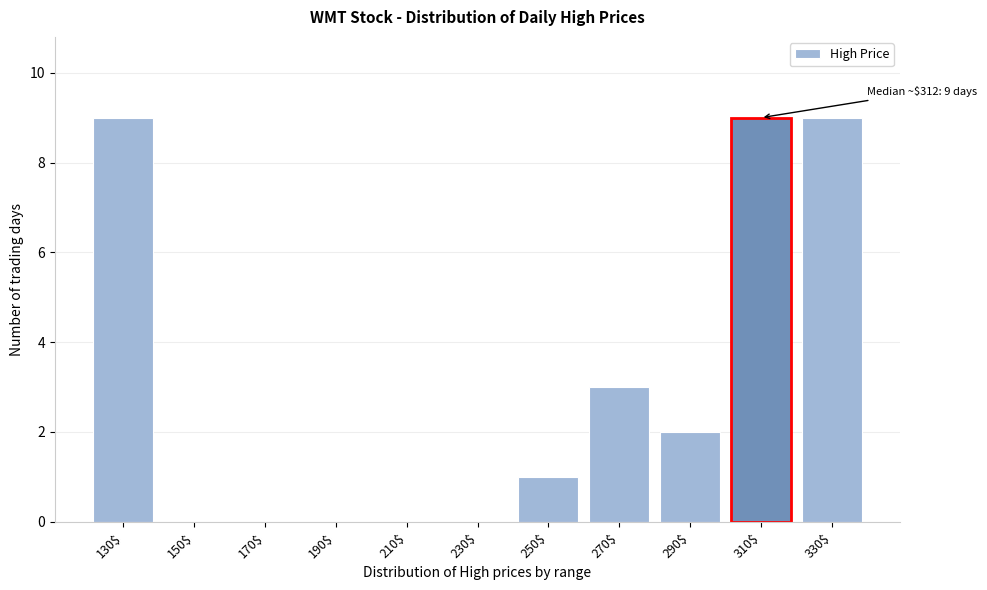

What is the maximum value shown in the chart?

9